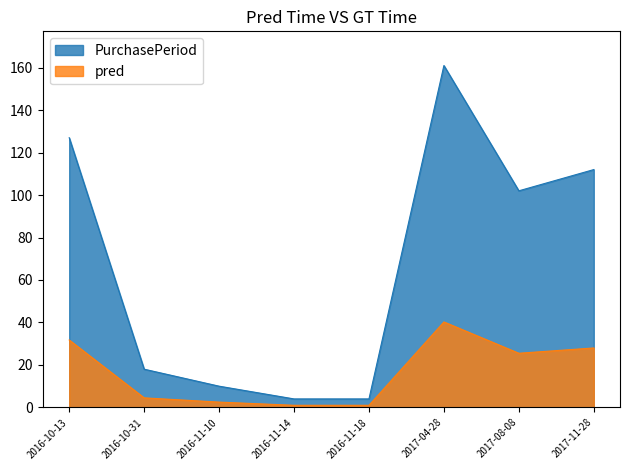

What is the change in value from 2016-10-13 to 2017-11-28?

-15